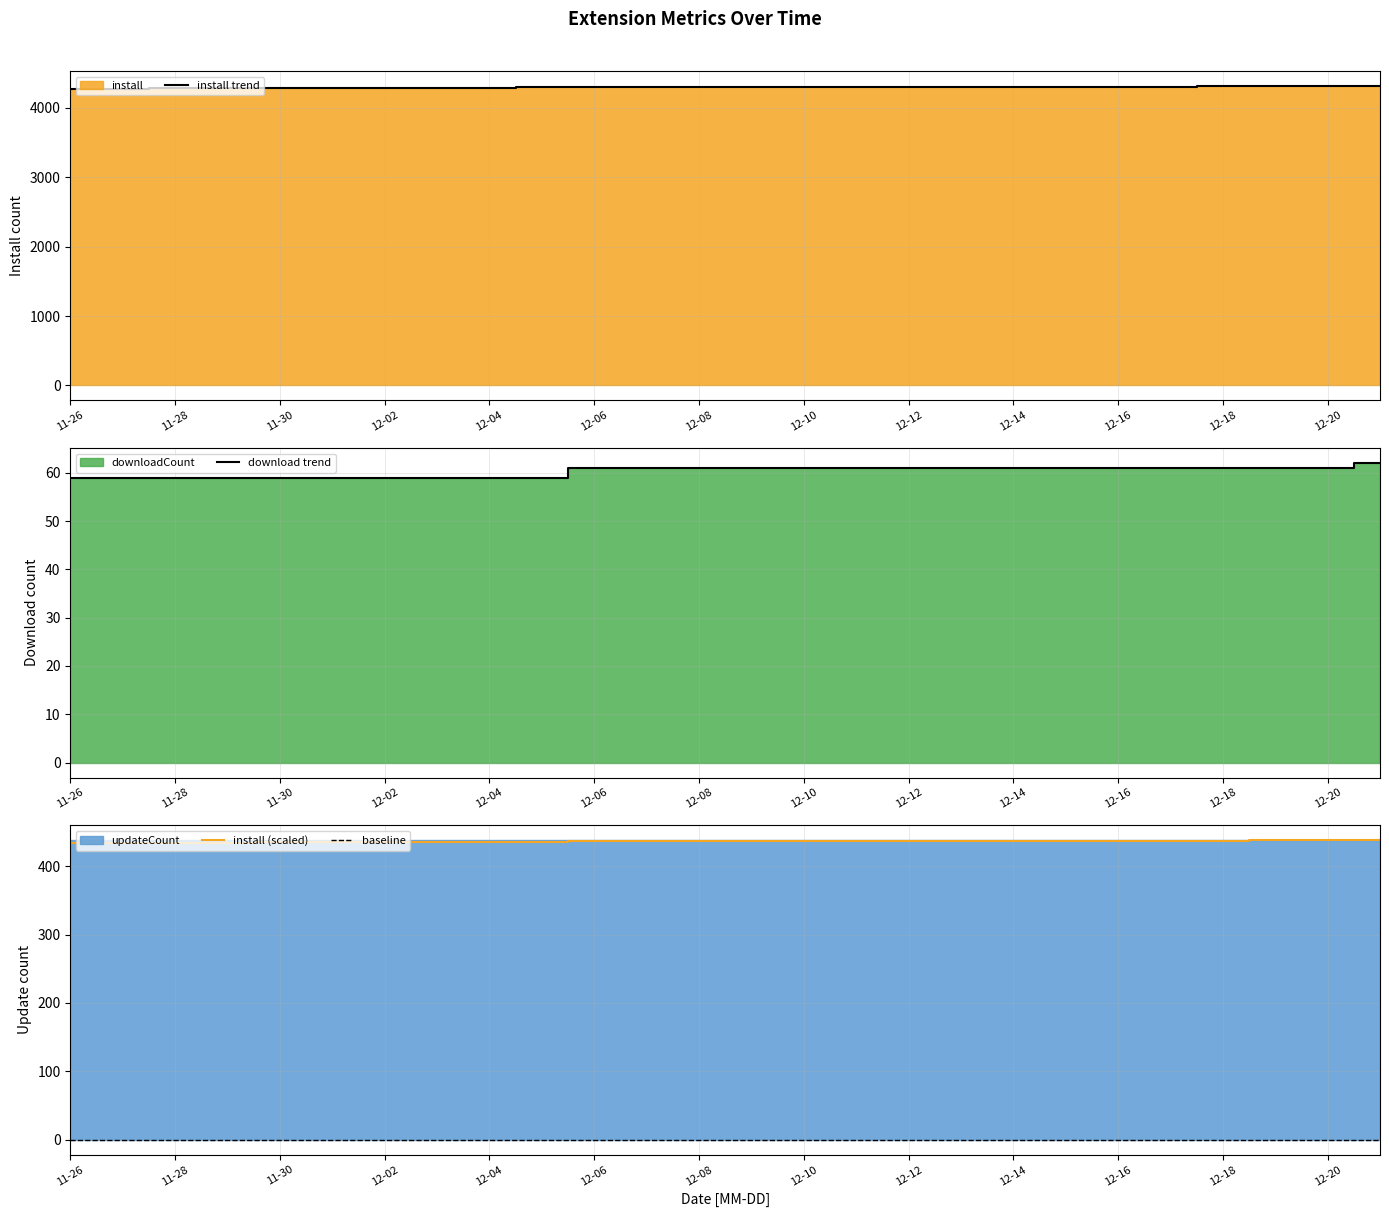

How many data points does each series have?

26